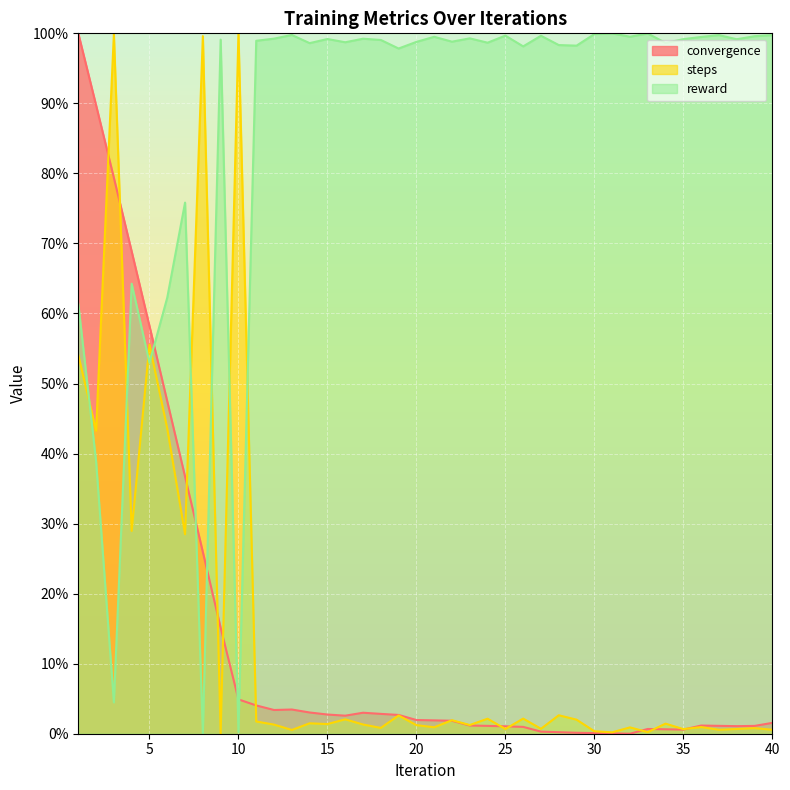

How many data points in convergence are less than 1?

10